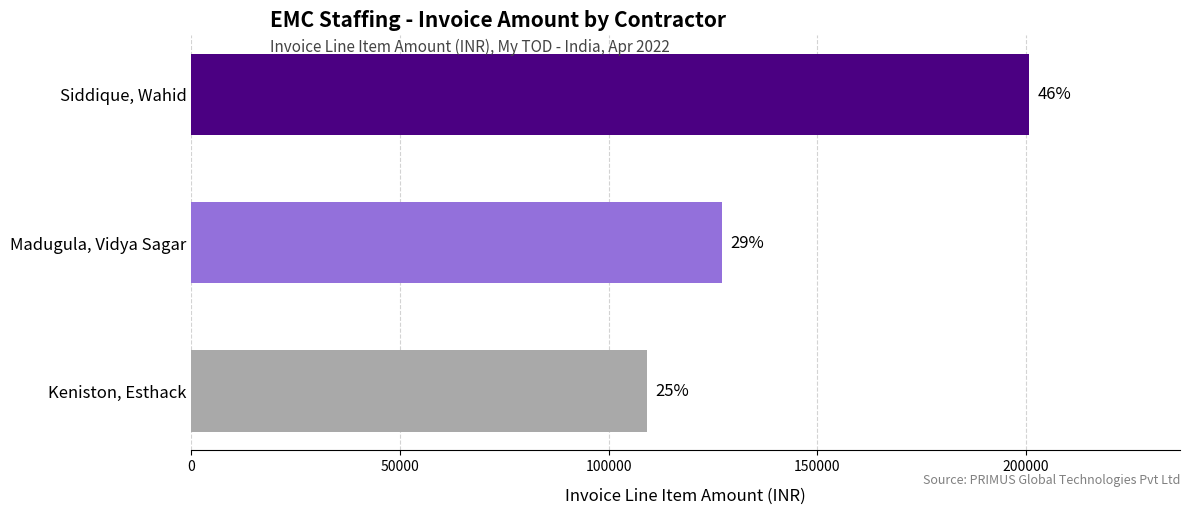

Does the chart contain any negative values?

No